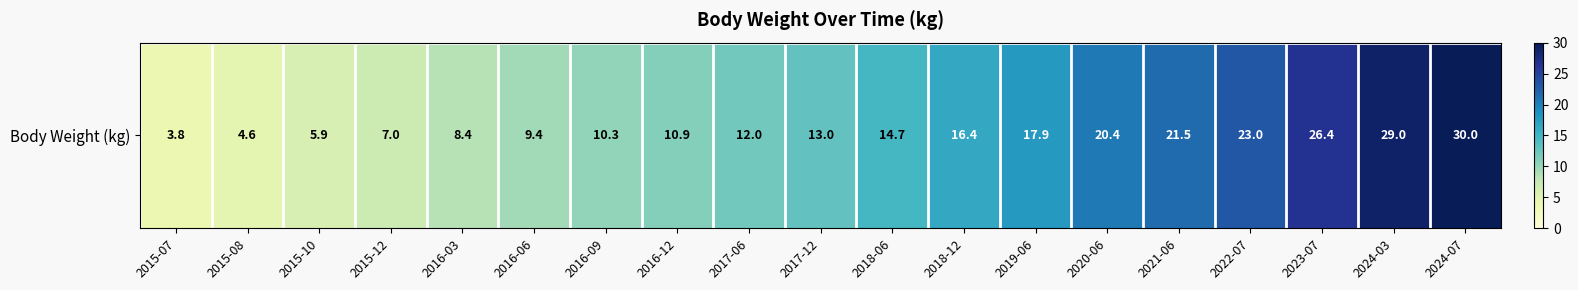

What is the ratio of the value at 2021-06 to the value at 2015-07?

5.7